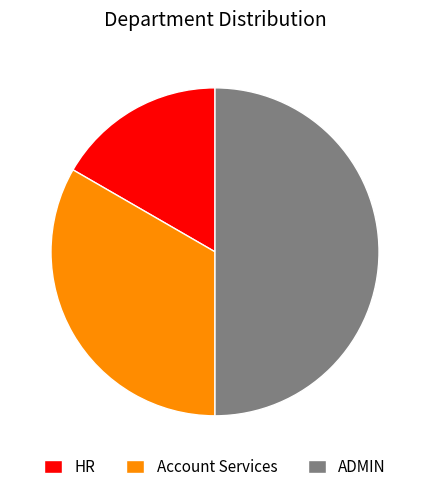

Which slice is the largest?

ADMIN